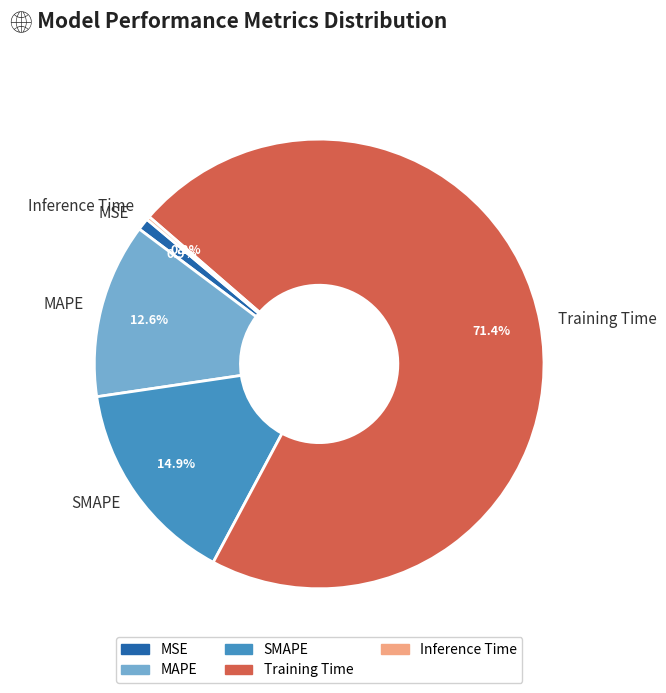

Is there any slice that represents more than half of the pie?

Yes